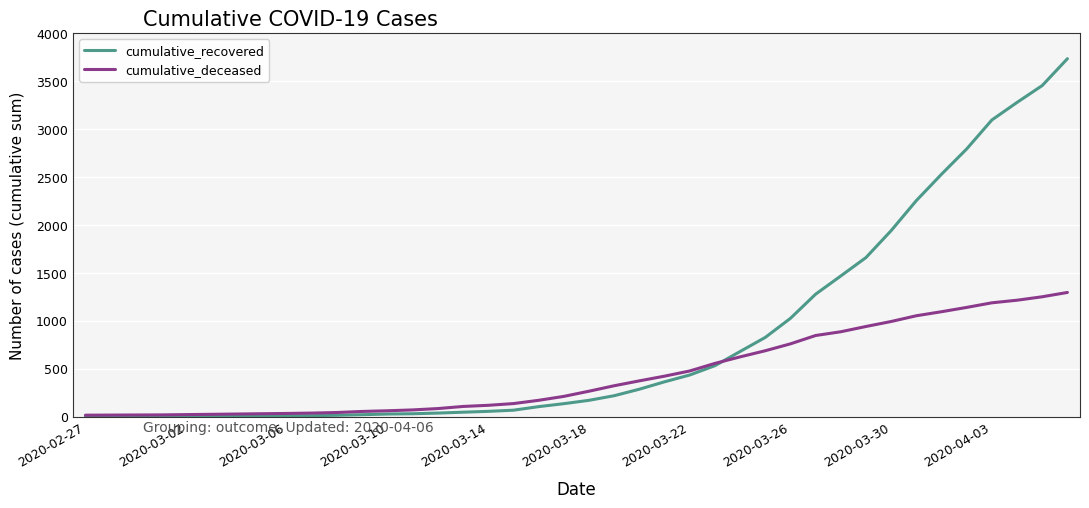

What is the highest value of the cumulative_deceased series?

1294